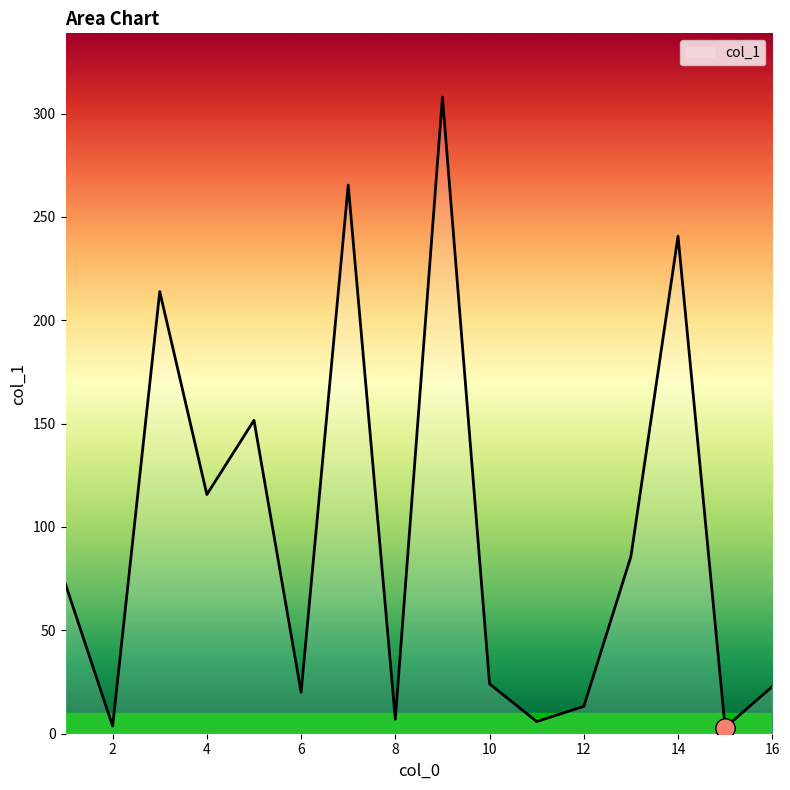

What is the sum of all values?

1552.9